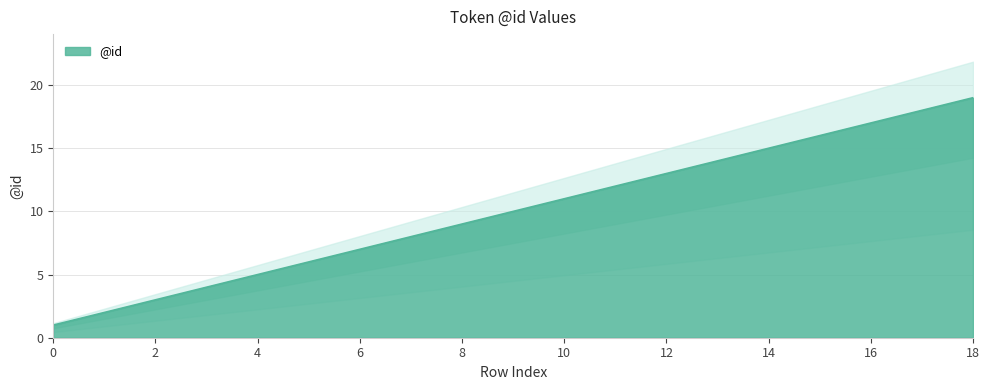

Where is the data nearest to the value 10?

9